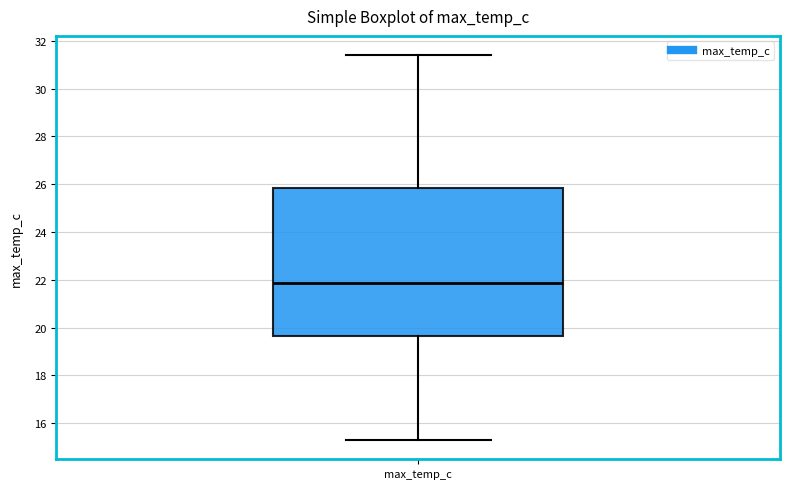

Read this box plot against the y-axis: the position of the median line, the range covered by the box, and the ends of both whiskers. The values are not printed on the chart, so give them approximately, as read against the axis.

median 21.8, box 19.6 to 25.8, whiskers 15.4 to 31.4